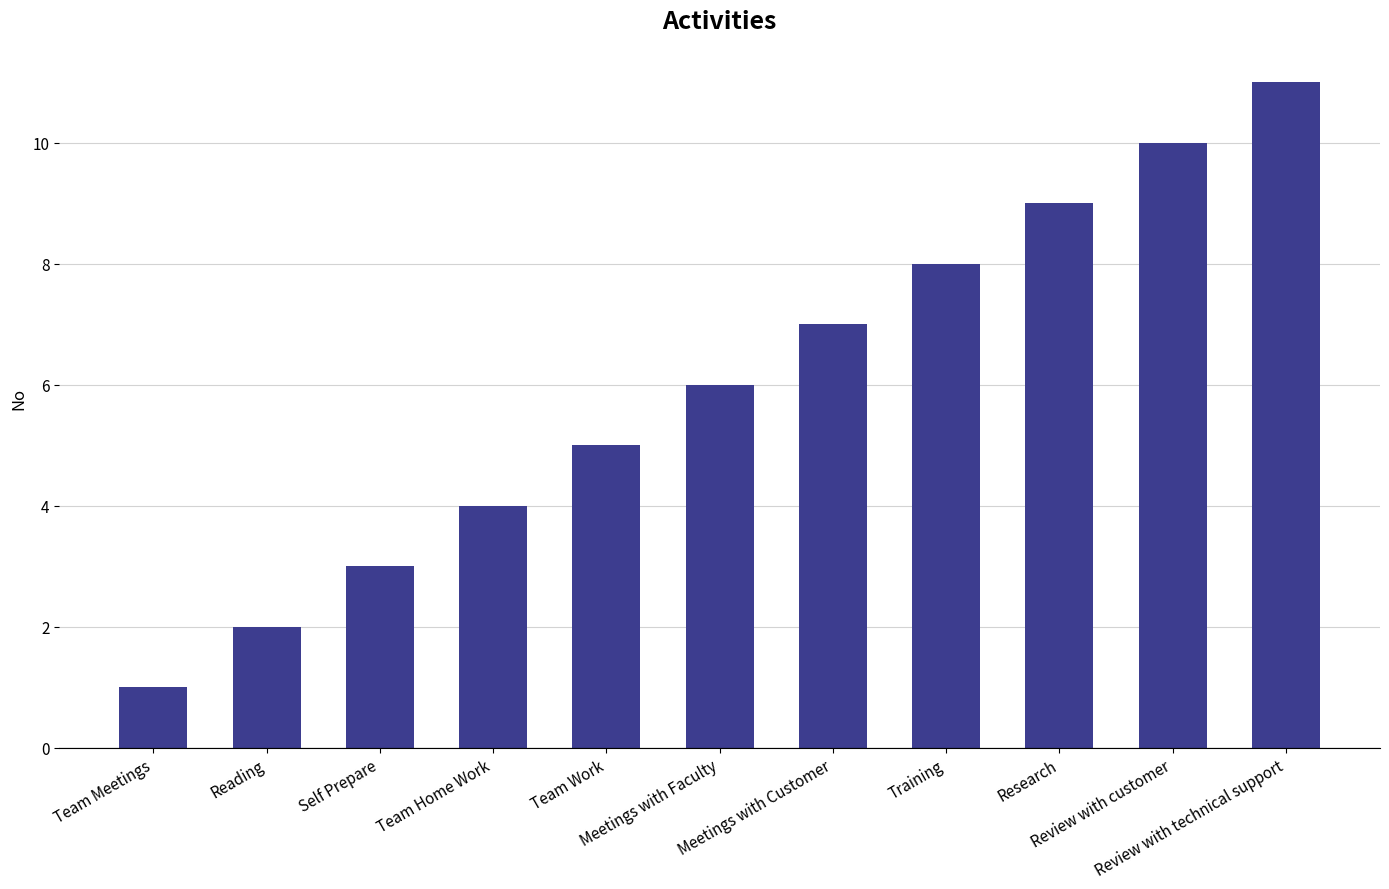

At which category does the chart reach its minimum across all series?

Team Meetings